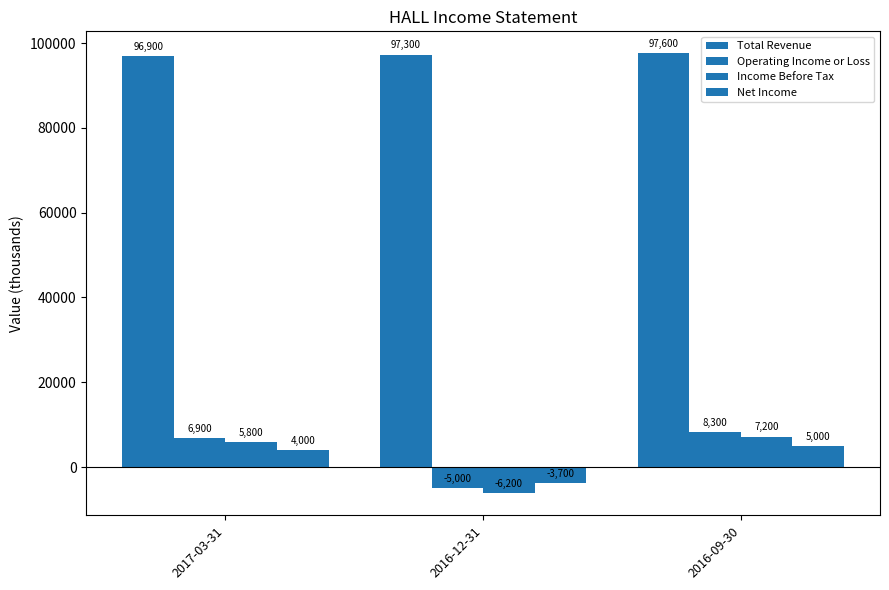

Rank the series at 2017-03-31 from lowest to highest value.

Net Income, Income Before Tax, Operating Income or Loss, Total Revenue